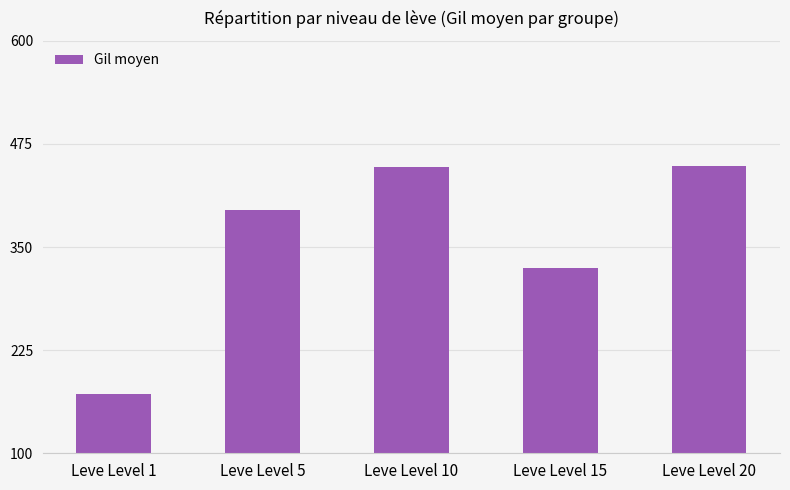

Between Leve Level 1 and Leve Level 5, which is larger?

Leve Level 5